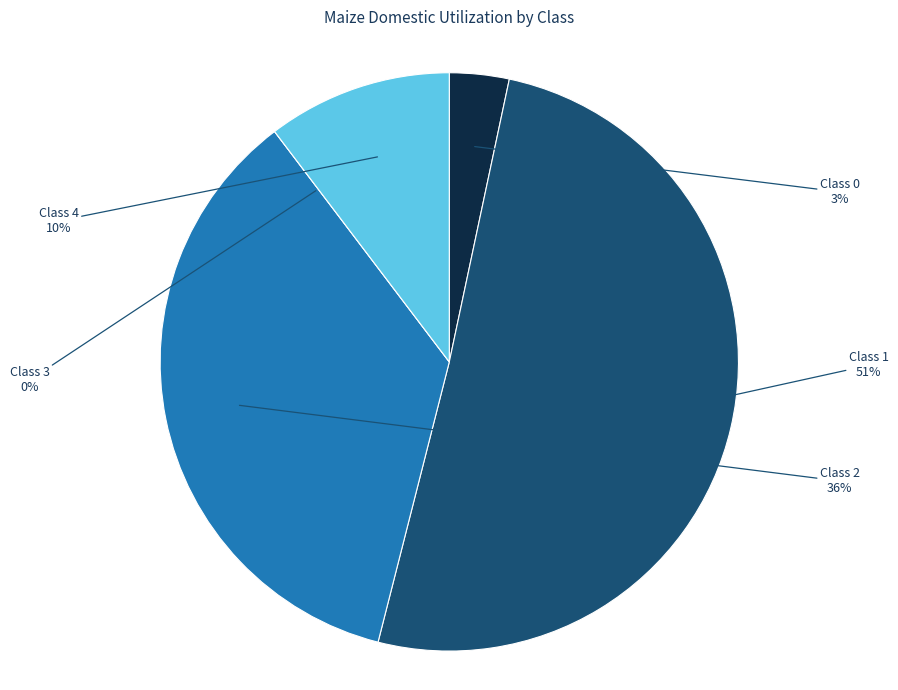

Count the number of slices in the pie.

5